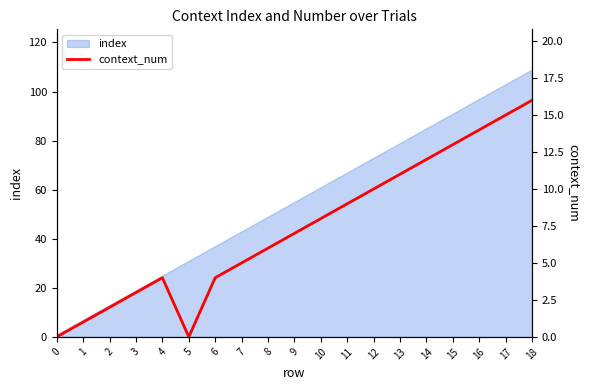

Where does the data first go above 7?

10